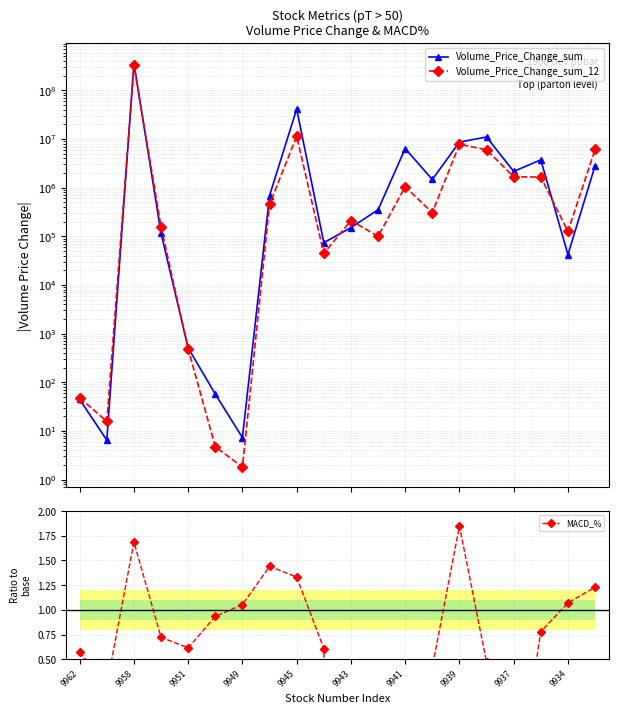

Is the value of Volume_Price_Change_sum at 9949 greater than the value of MACD_% at 12?

Yes